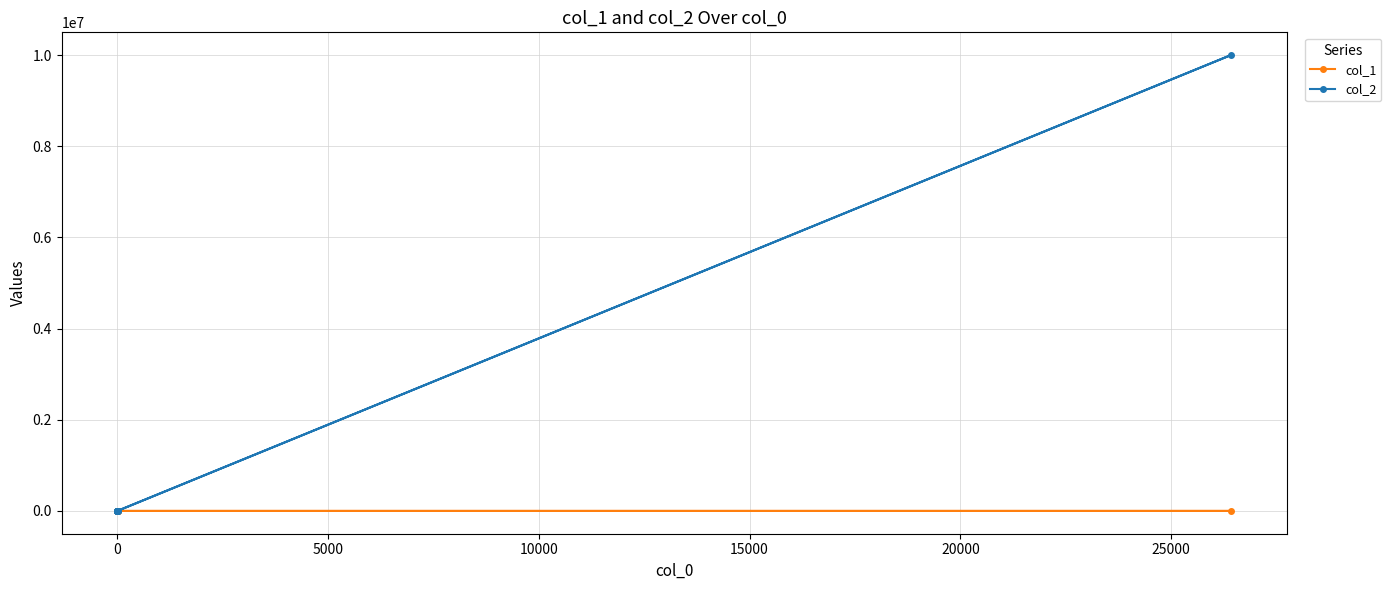

At how many categories does at least one series exceed 2996871?

1